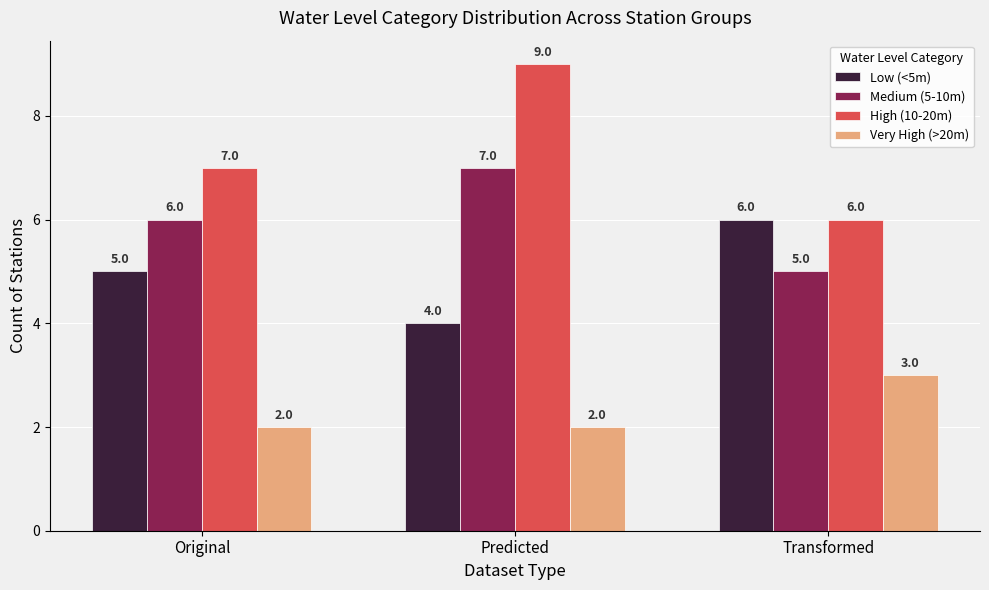

Between Original and Predicted, which series saw the biggest shift?

High (10-20m)